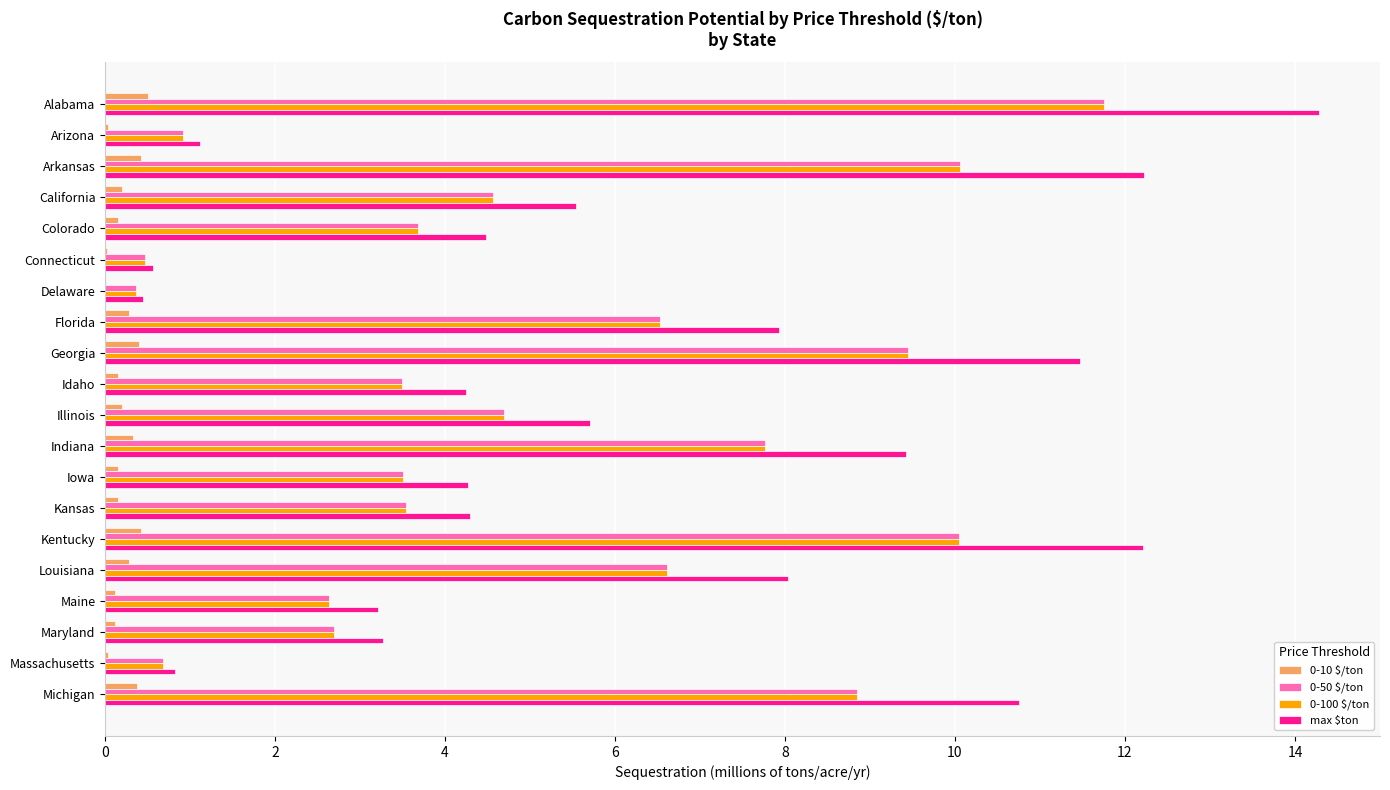

Is it true that 0-50 $/ton equals 4.6 at Idaho?

False